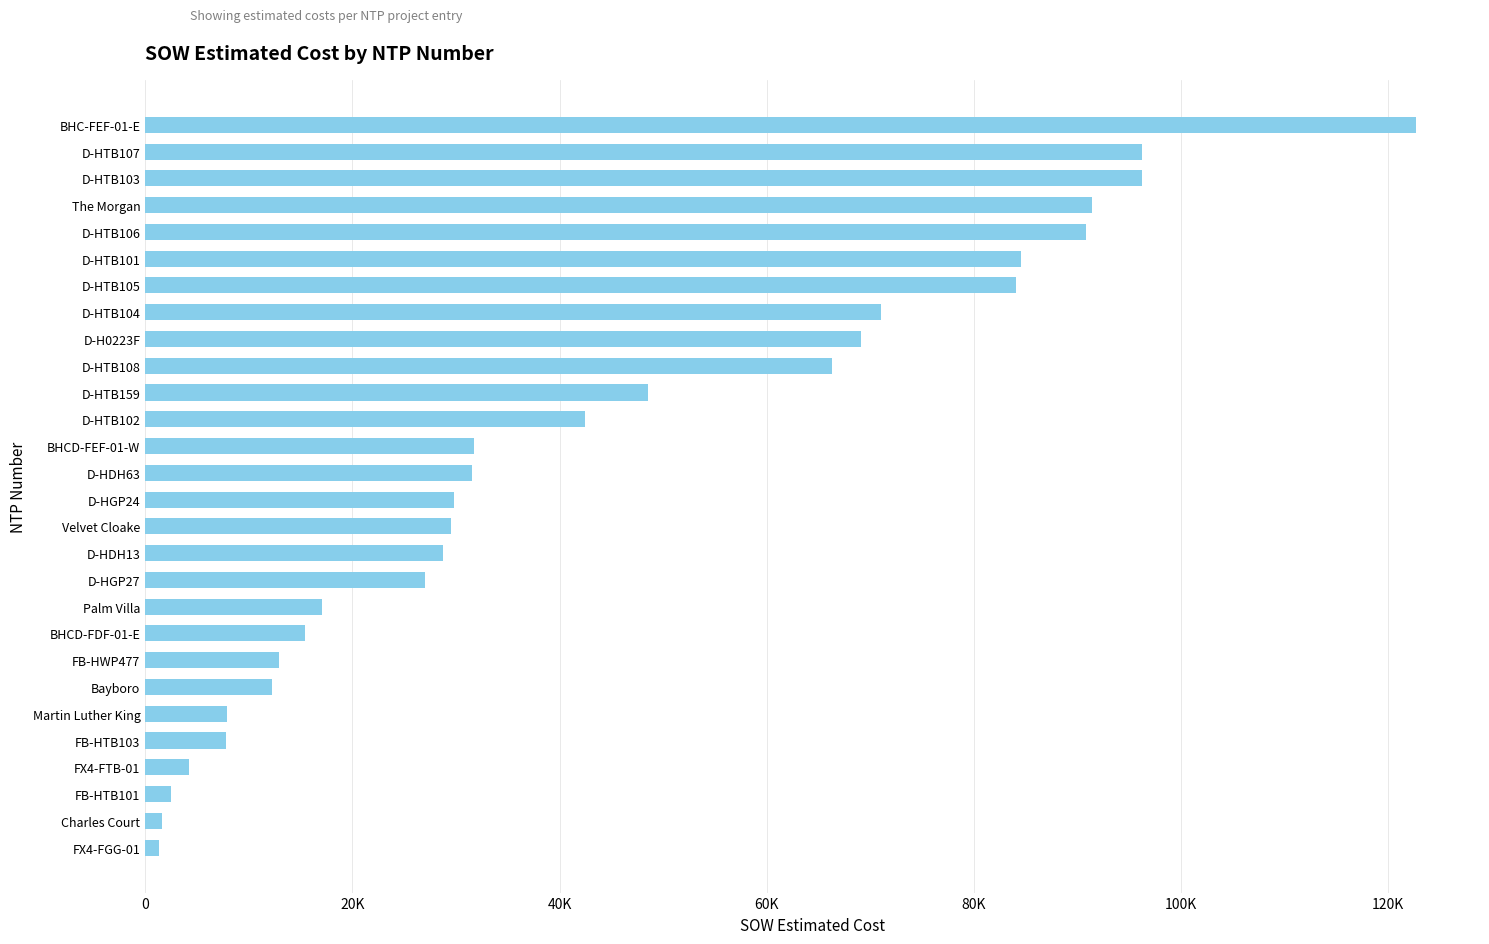

Are the bars horizontal?

Yes